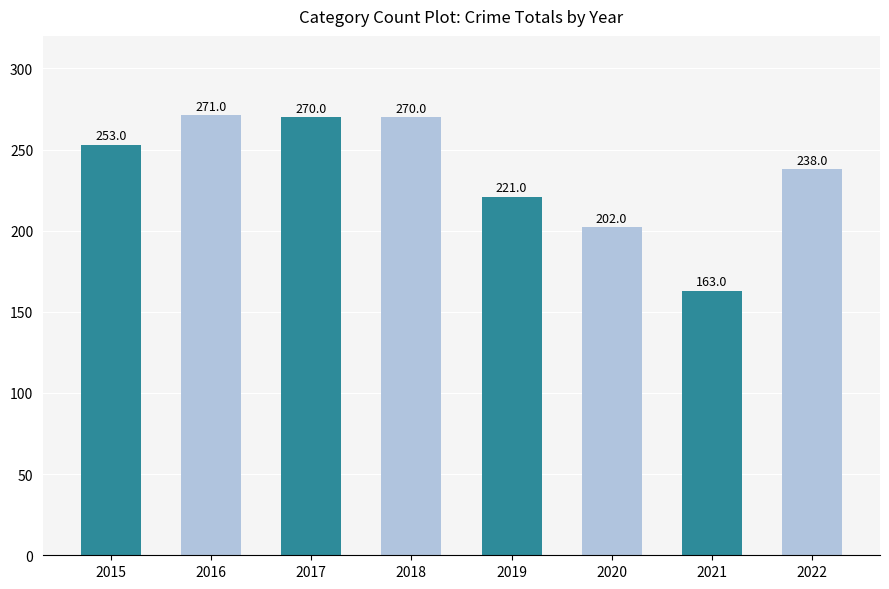

At which category does the chart reach its peak across all series?

2016